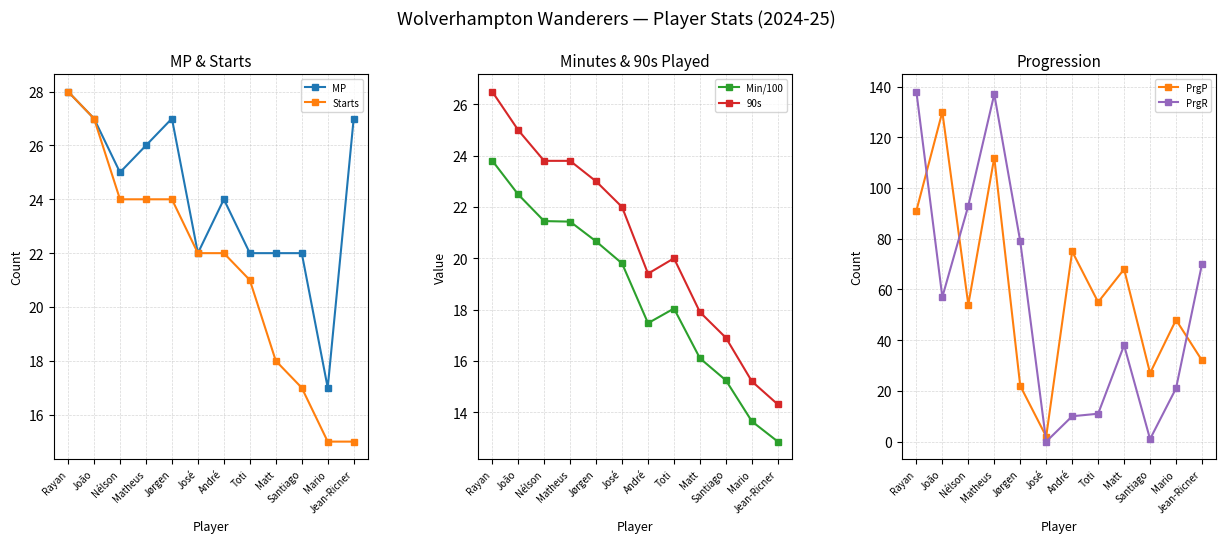

What is the difference between the second highest and minimum values in the PrgP series?

110